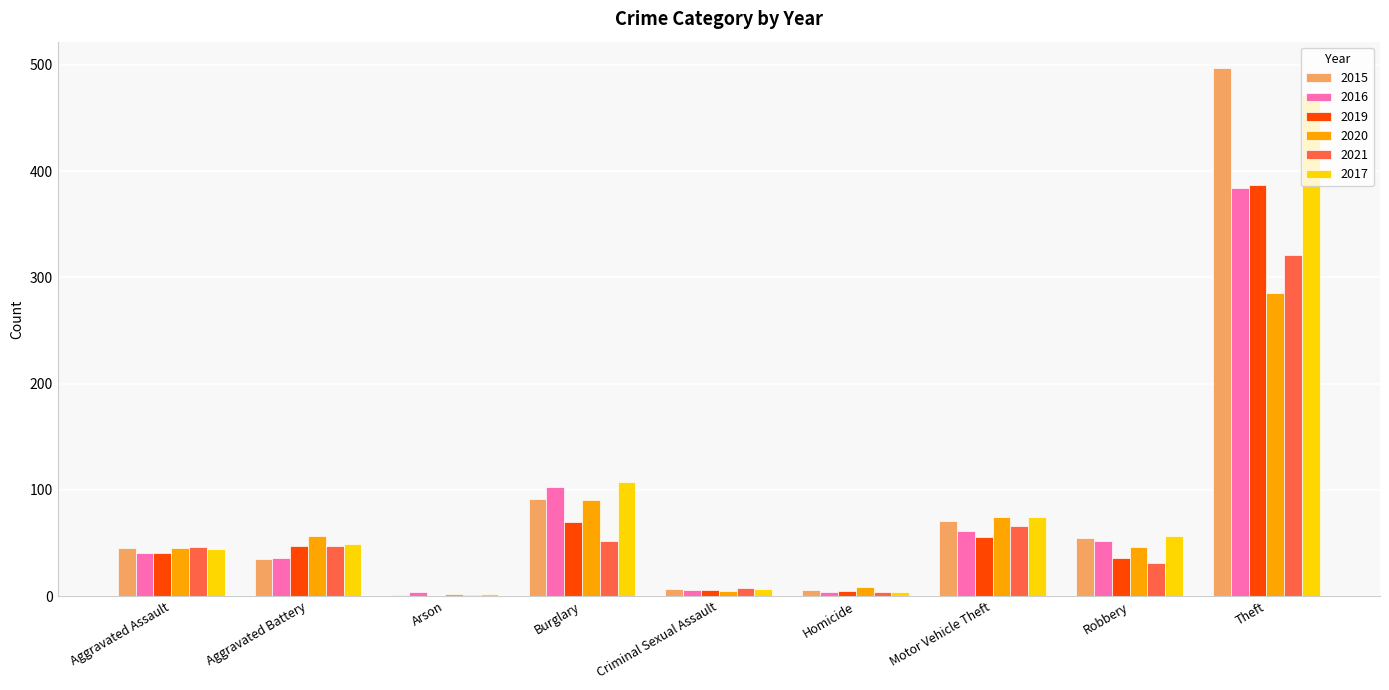

What is the sum of all 2019 values?

648